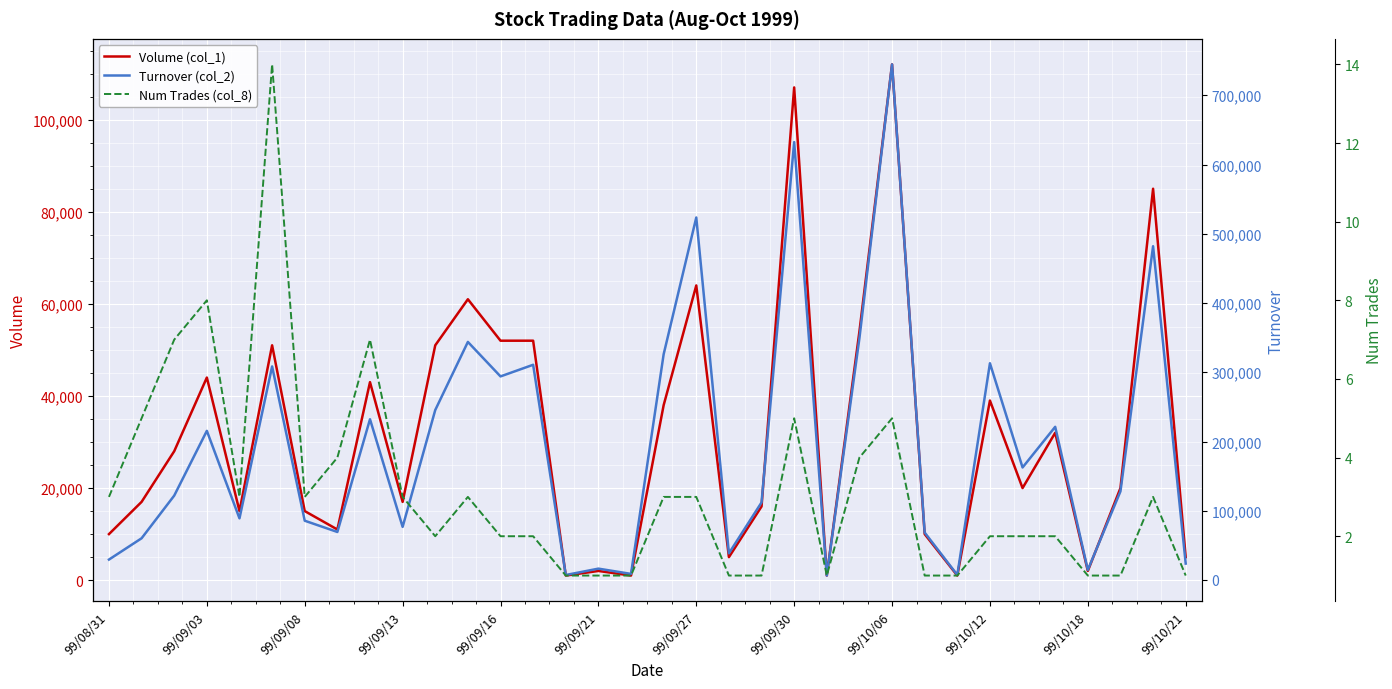

At which label does Volume (col_1) reach its peak?

99/10/06